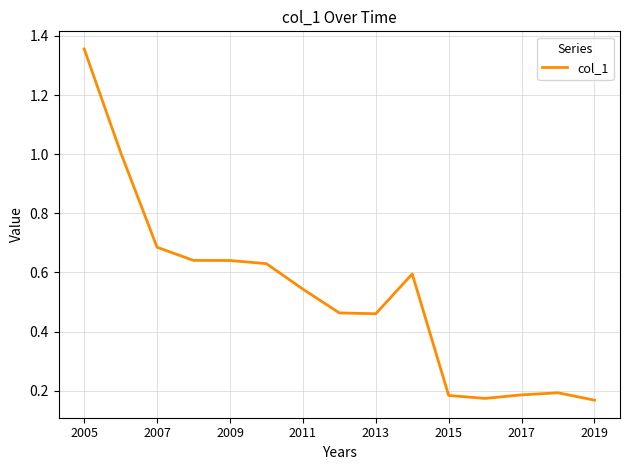

True or false: there are more than 1 points higher than both neighbors.

True